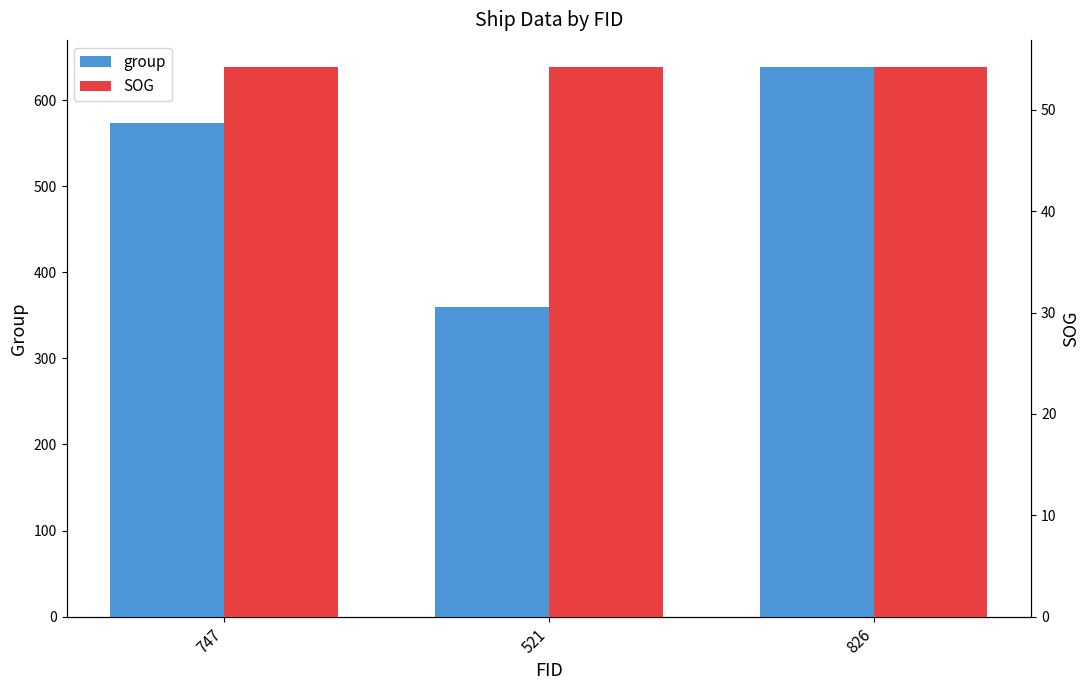

Rank the series by their maximum value, from lowest to highest.

SOG, group